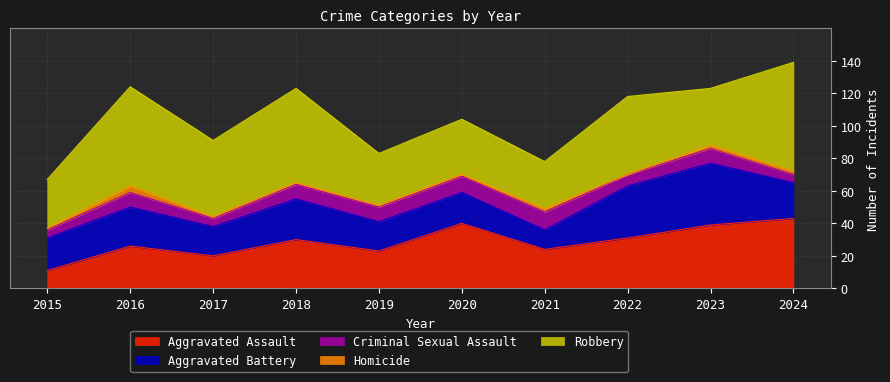

In Homicide, how many points are lower than both neighbors (excluding endpoints)?

1